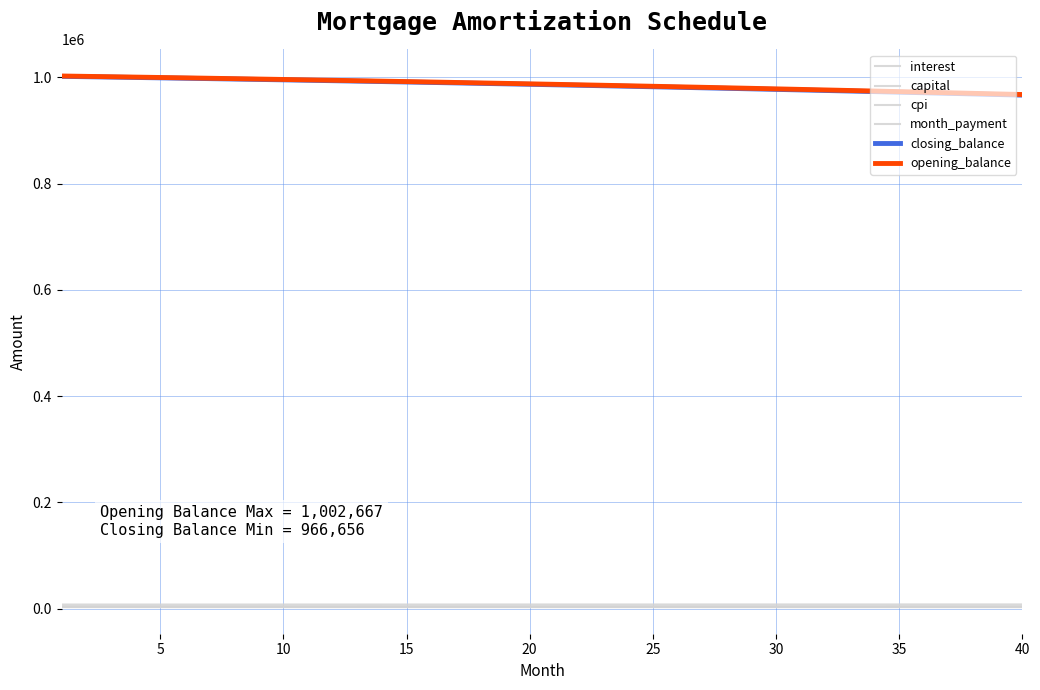

Is this an area chart (filled region under the line)?

No